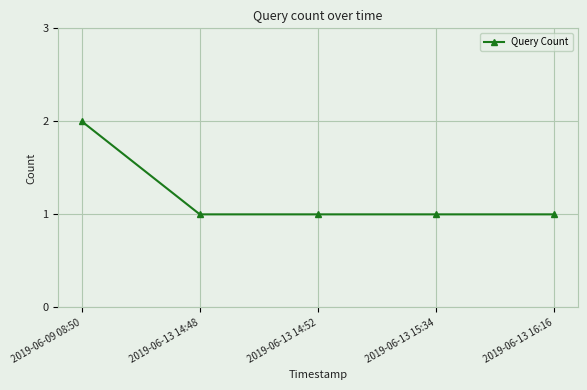

Approximately how many times larger is the value at 2019-06-13 14:52 compared to 2019-06-13 14:48?

1.0